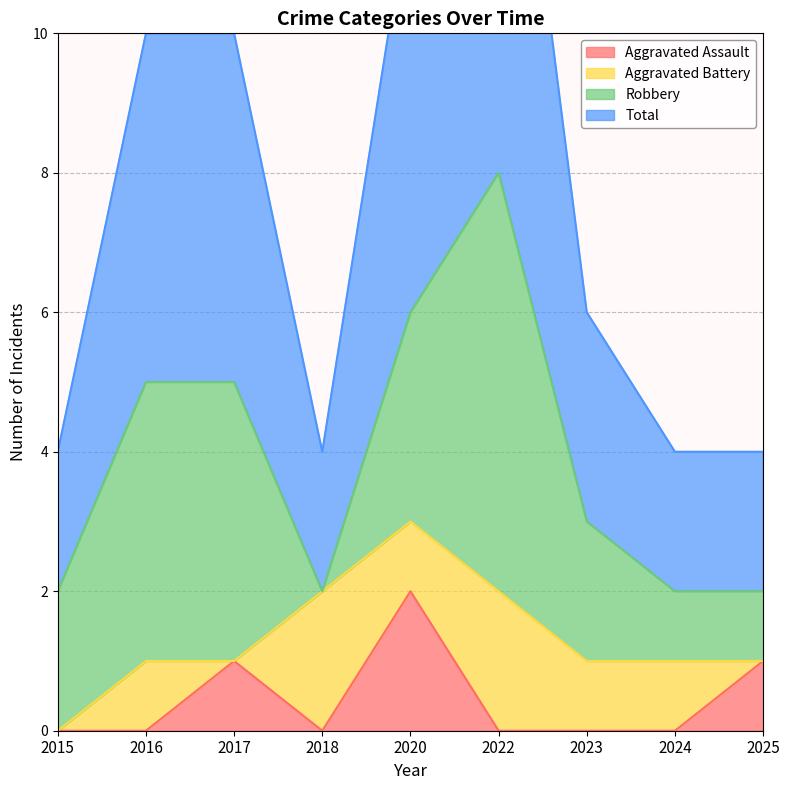

Which category has the highest value in the Aggravated Assault series?

2020